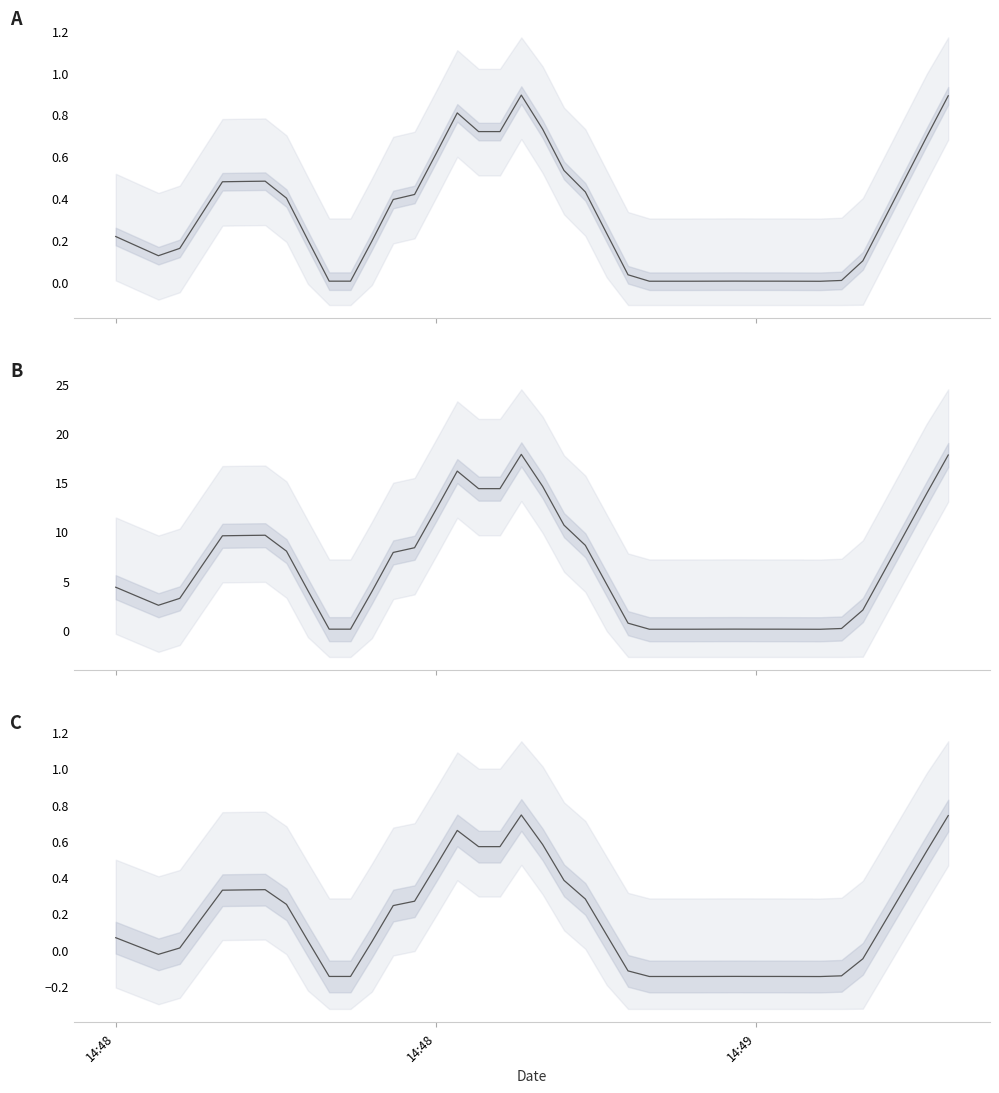

What is the minimum value shown in the chart?

-0.1